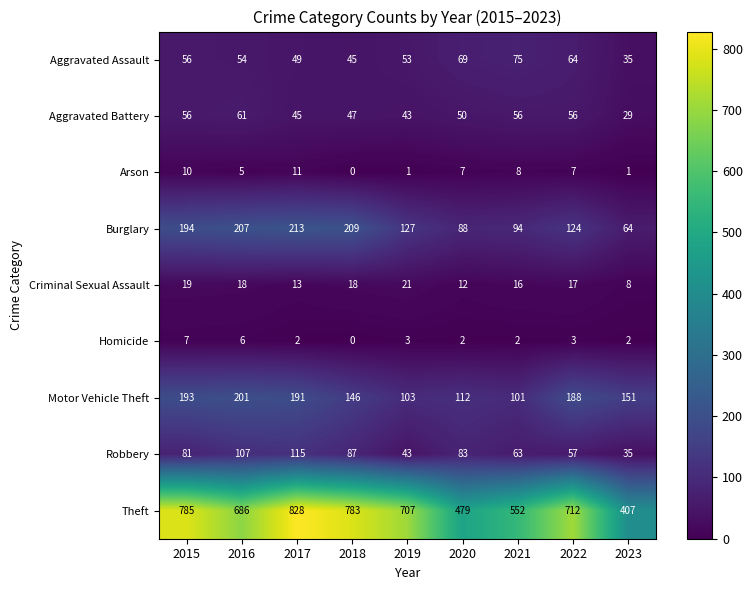

At which label does Aggravated Assault first exceed 54?

2015